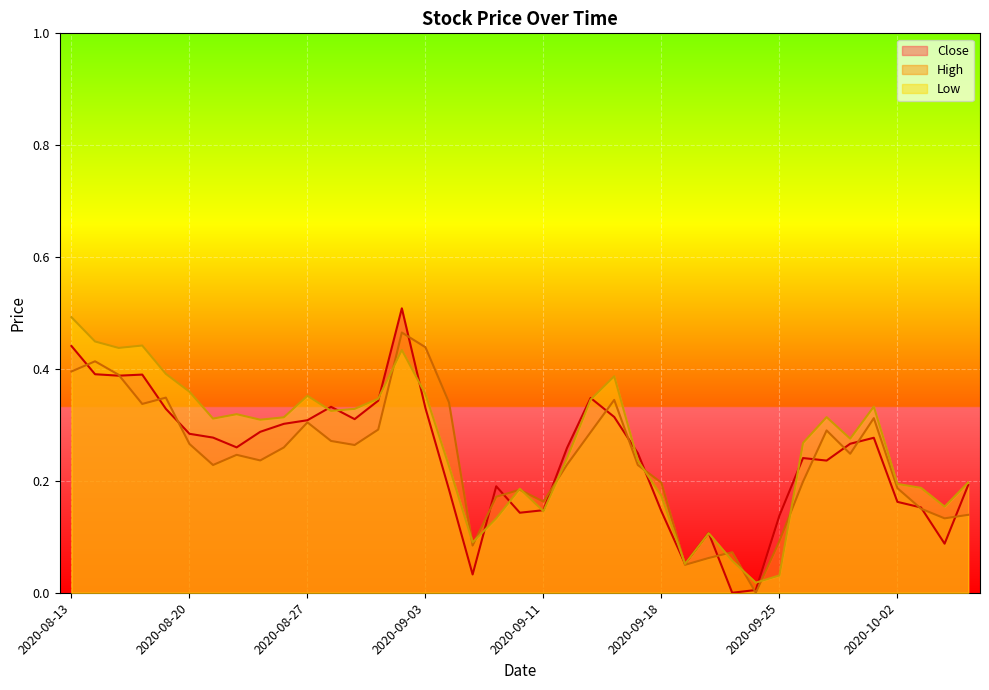

In Close, how many points are higher than both neighbors (excluding endpoints)?

8